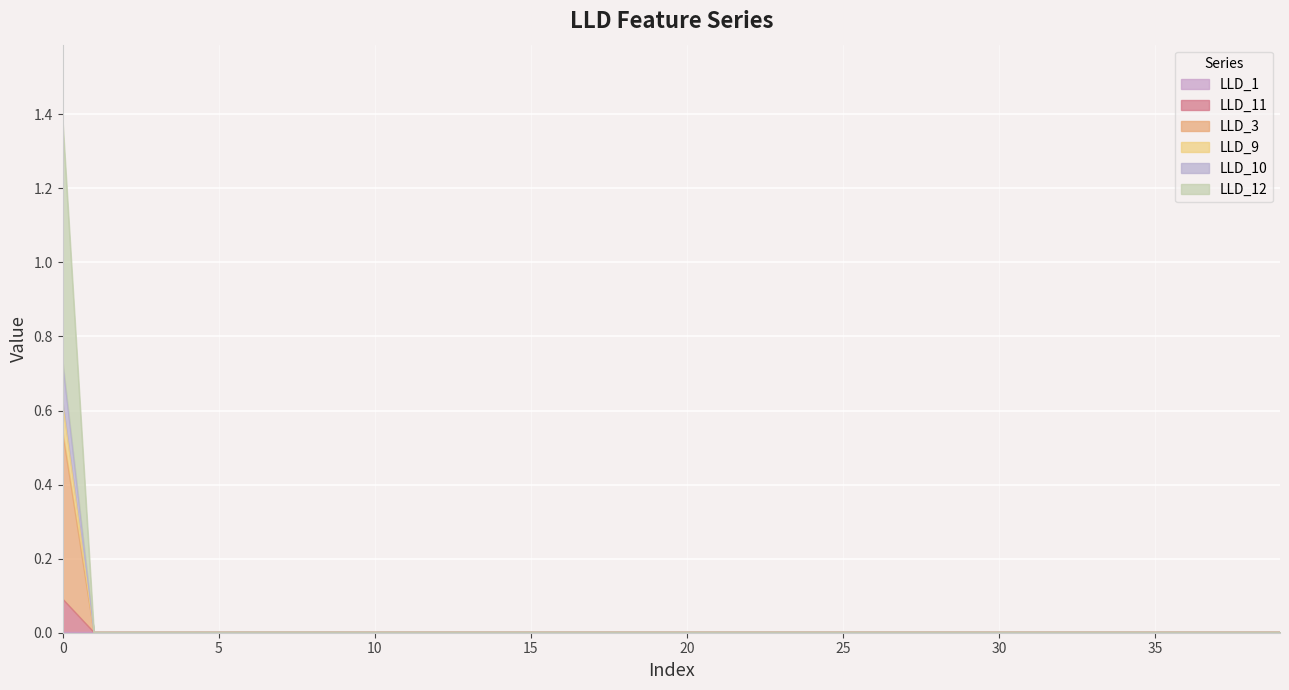

Where is LLD_11 nearest to the value 0?

1